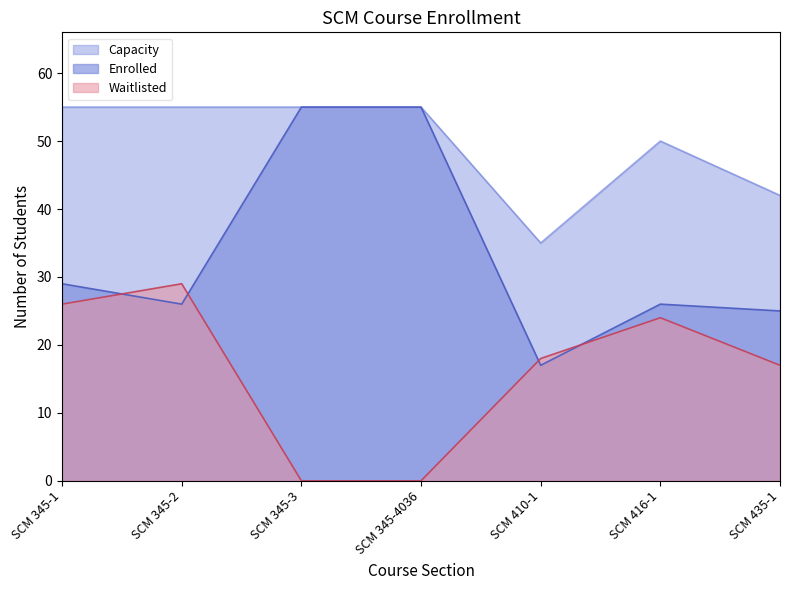

How many lines are shown in the chart?

3